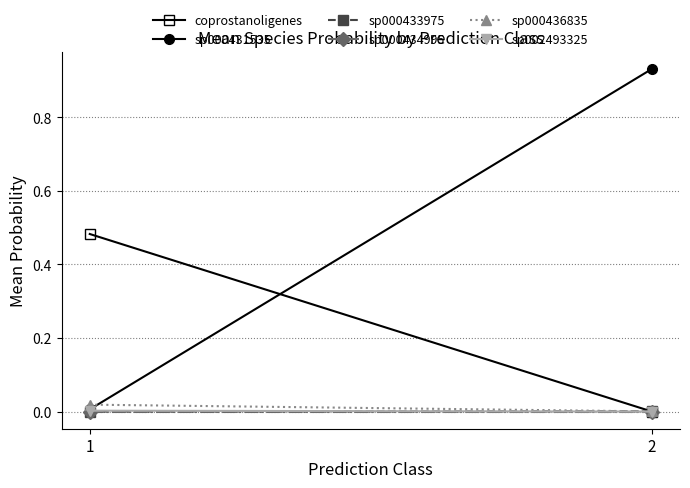

Reading left to right, what are all the values shown in this chart?

coprostanoligenes: 1=0.5	2=0.0
sp000431535: 1=0.0	2=0.9
sp000433975: 1=0.0	2=0.0
sp000434995: 1=0.0	2=0.0
sp000436835: 1=0.0	2=0.0
sp002493325: 1=0.0	2=0.0